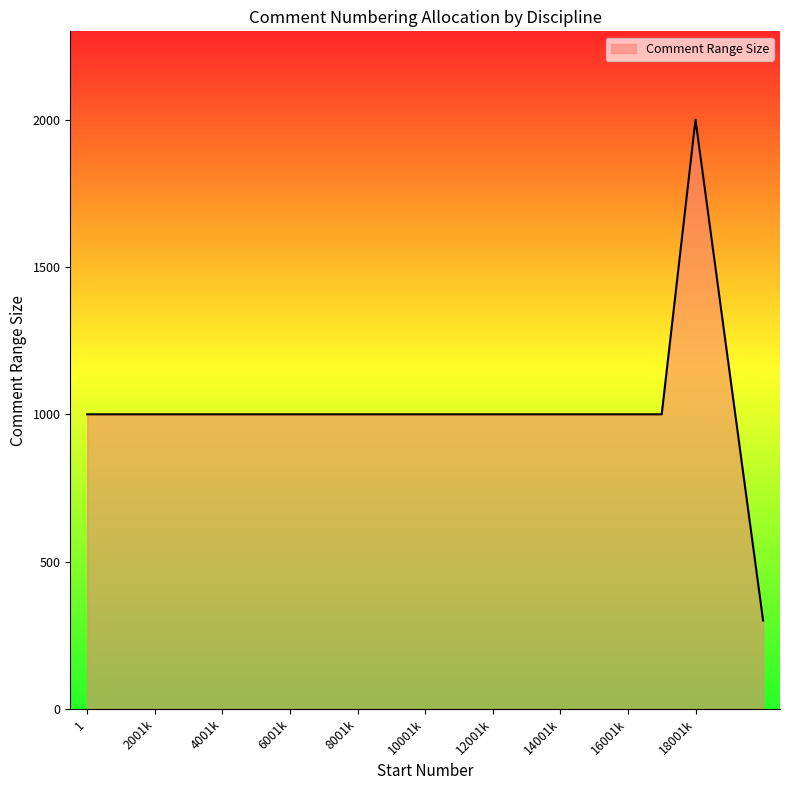

What is the maximum value shown in the chart?

2000